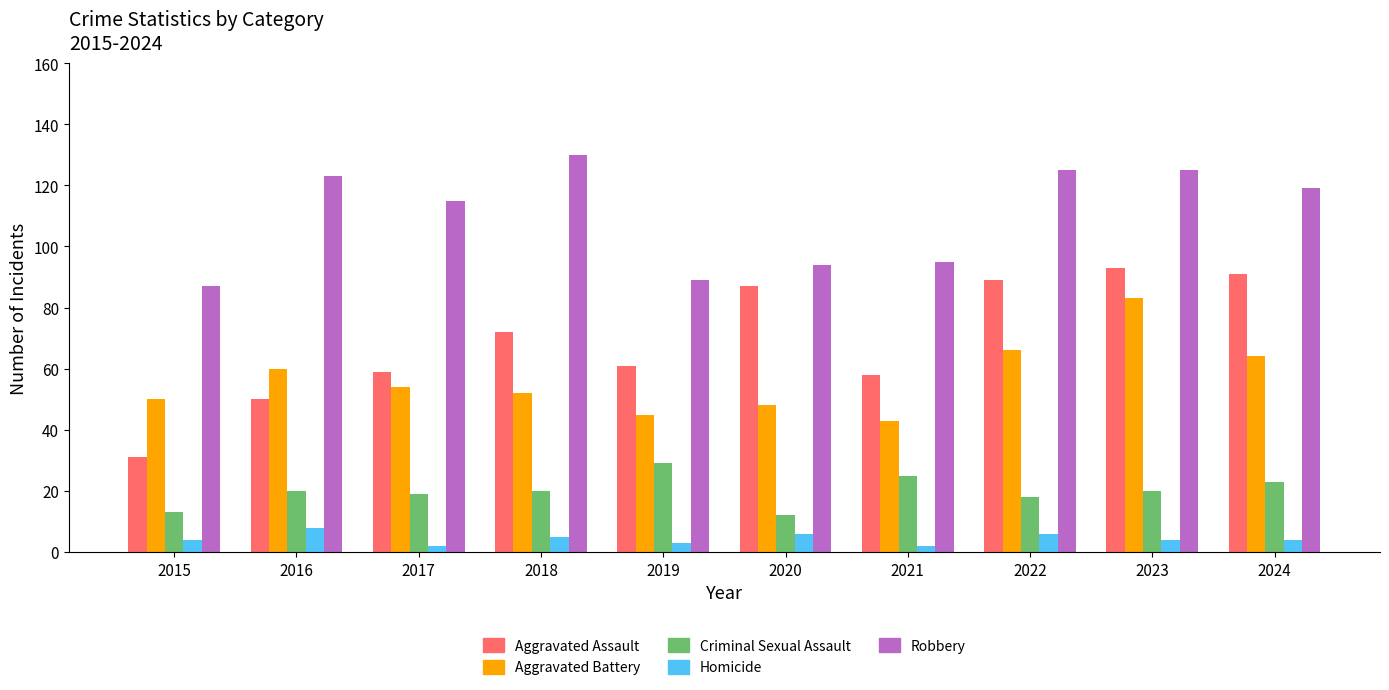

Are the bars grouped side by side (vs. stacked)?

Yes